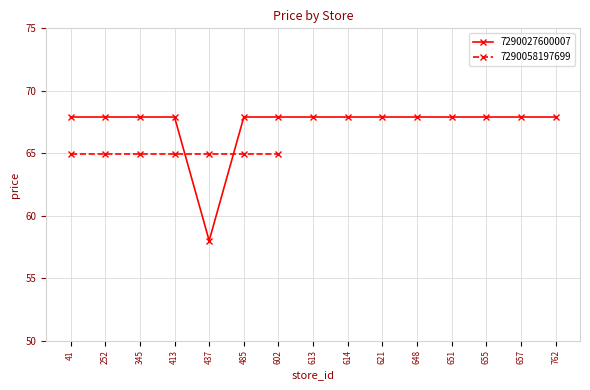

The value at 657 is 120.1. True or false?

False